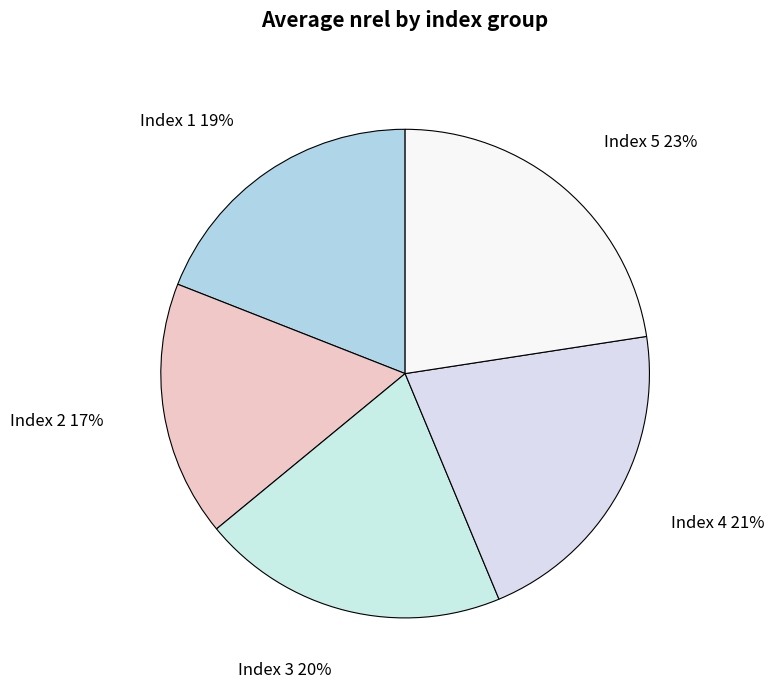

Is it true that Index 3 is 20% of the pie?

True